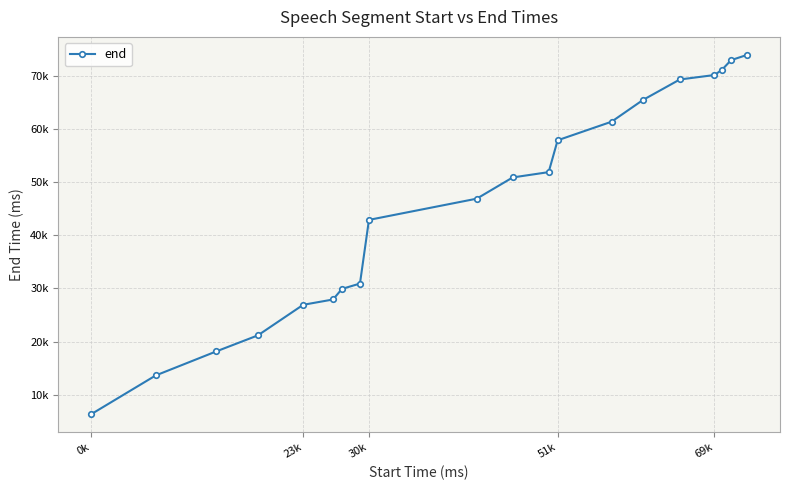

At which label is the value closest to 40160?

30k